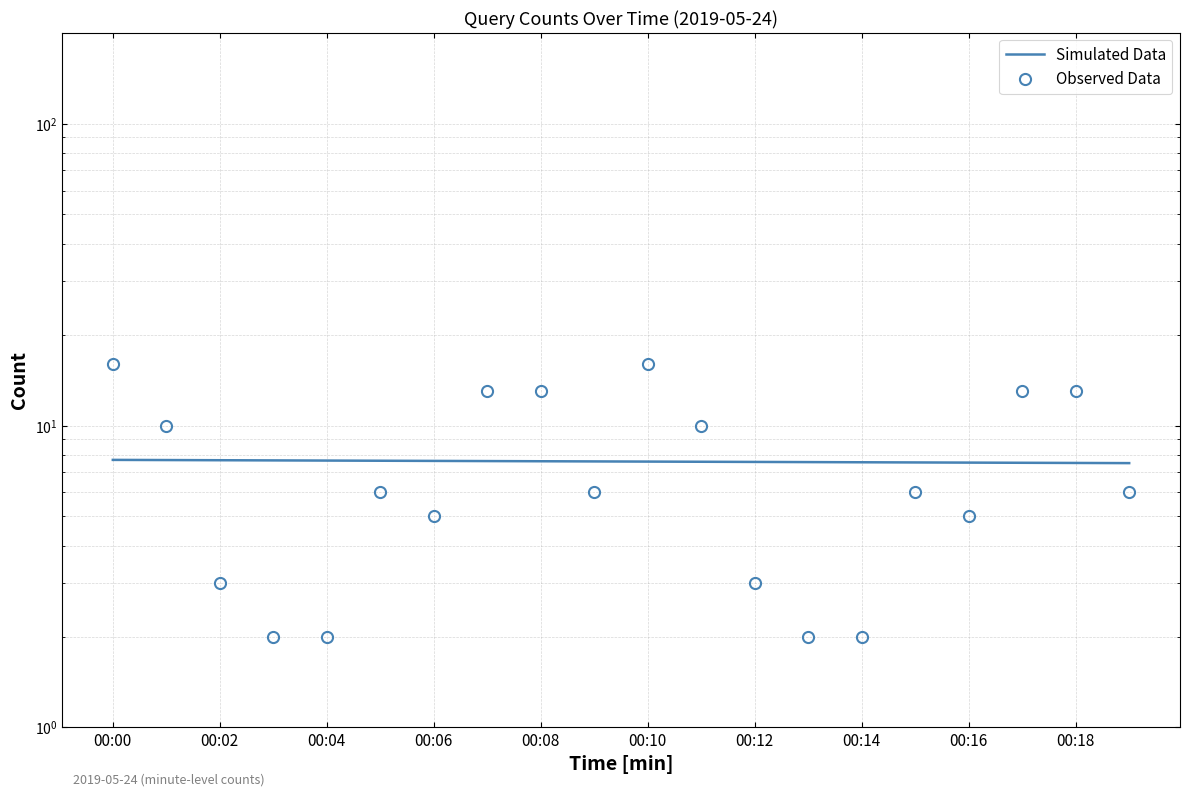

The chart shows a value of 1 at 00:02. True or false?

False